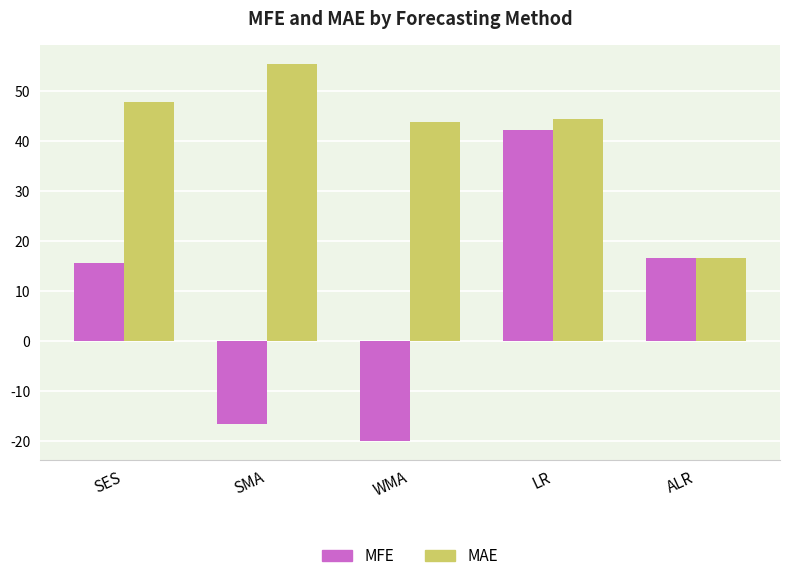

The MFE series shows -33.8 at WMA. True or false?

False